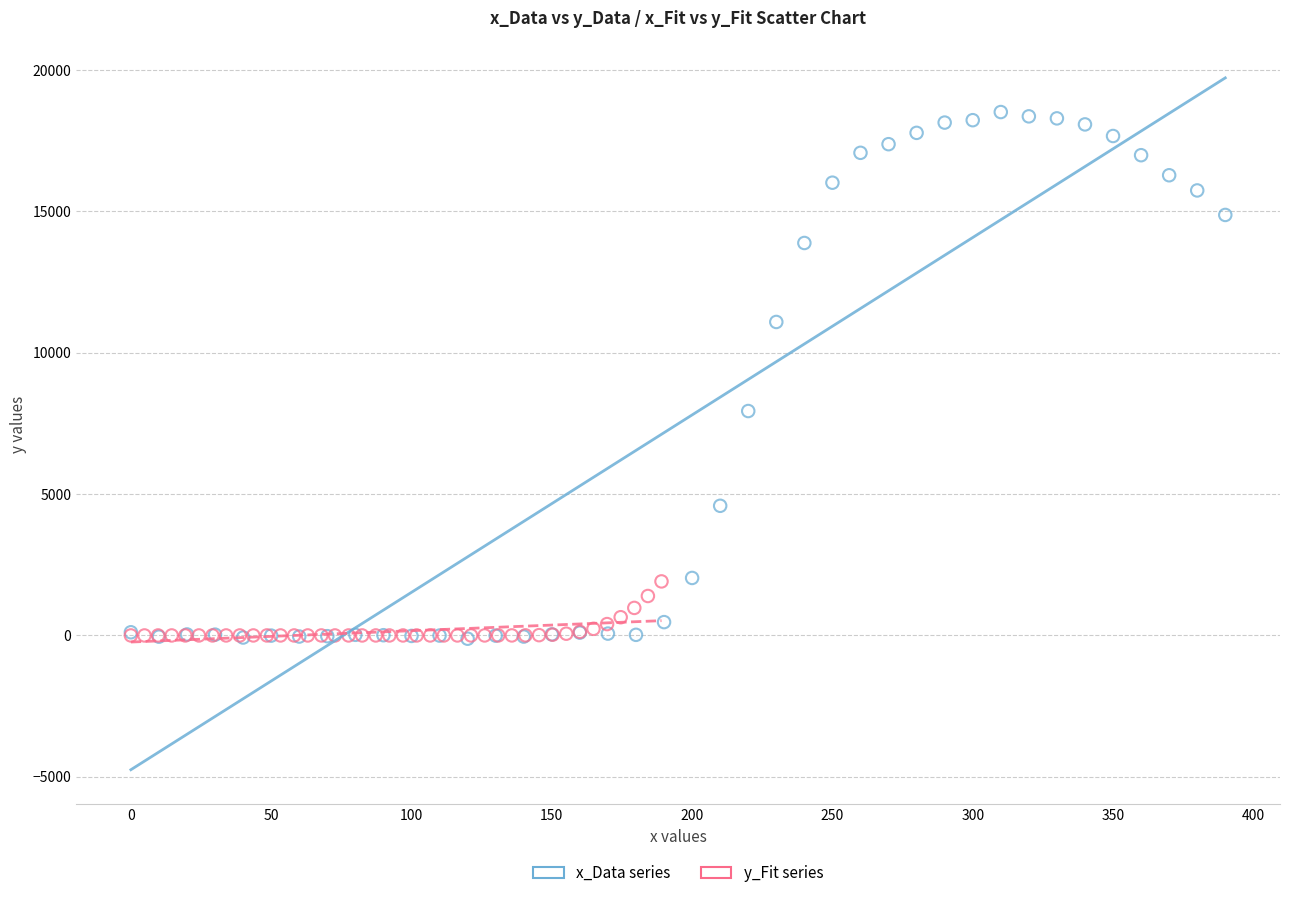

Which series has the largest Y range (max minus min)?

x_Data series